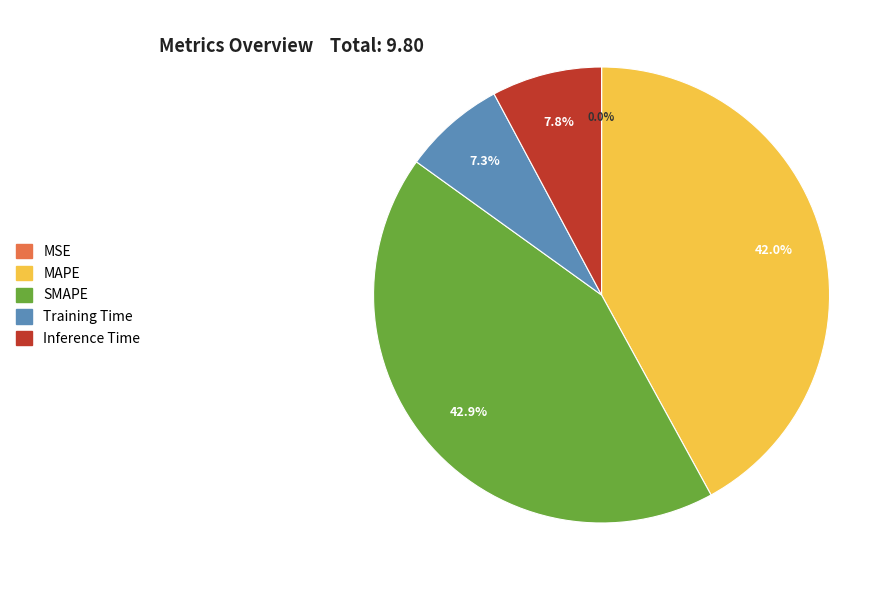

Which has a higher value, Training Time or MAPE?

MAPE